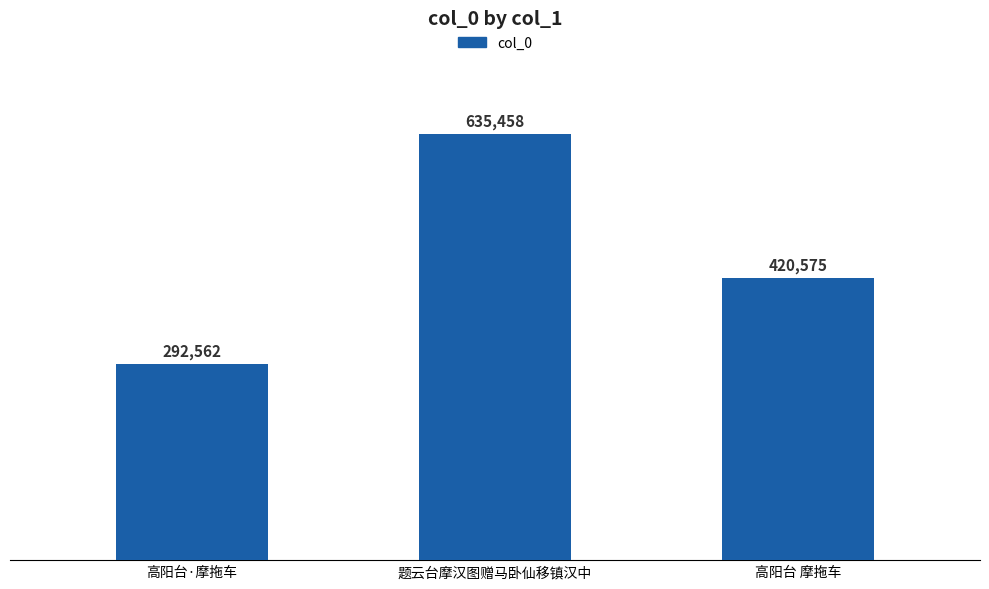

List the labels in order of value, smallest first.

高阳台·摩拖车, 高阳台 摩拖车, 题云台摩汉图赠马卧仙移镇汉中